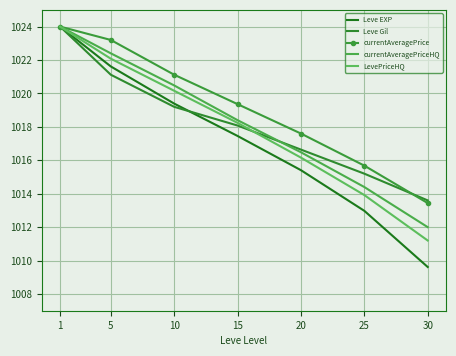

The value of currentAveragePriceHQ at 25 is 1014.4. True or false?

True